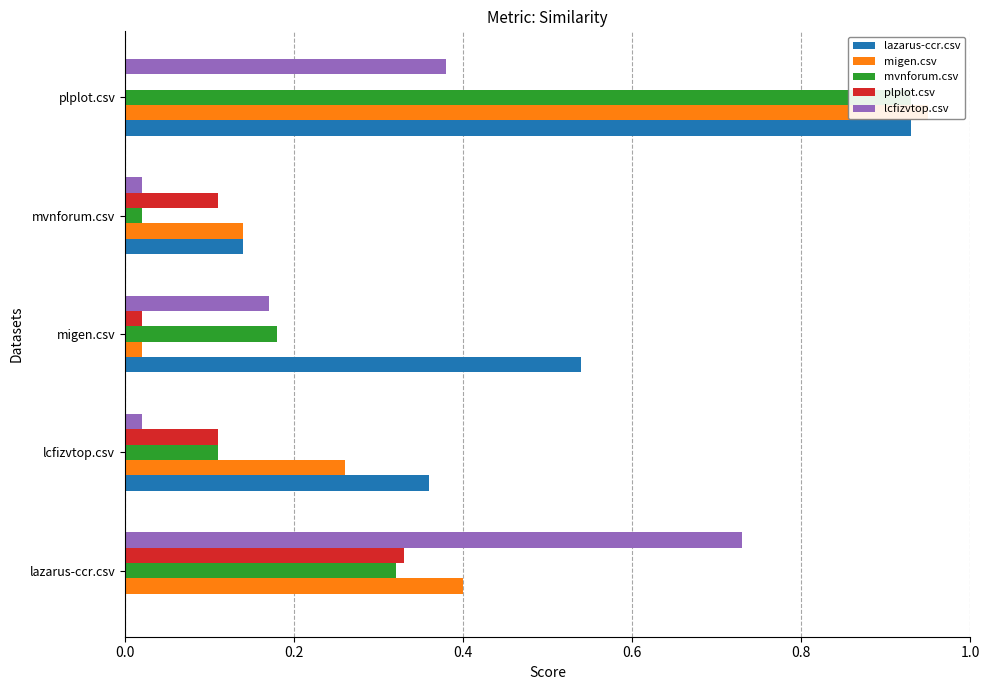

Reading right to left, list all the values displayed in this chart.

lazarus-ccr.csv: 0.9	0.1	0.5	0.4	0.0
migen.csv: 0.9	0.1	0.0	0.3	0.4
mvnforum.csv: 0.9	0.0	0.2	0.1	0.3
plplot.csv: 0.0	0.1	0.0	0.1	0.3
lcfizvtop.csv: 0.4	0.0	0.2	0.0	0.7